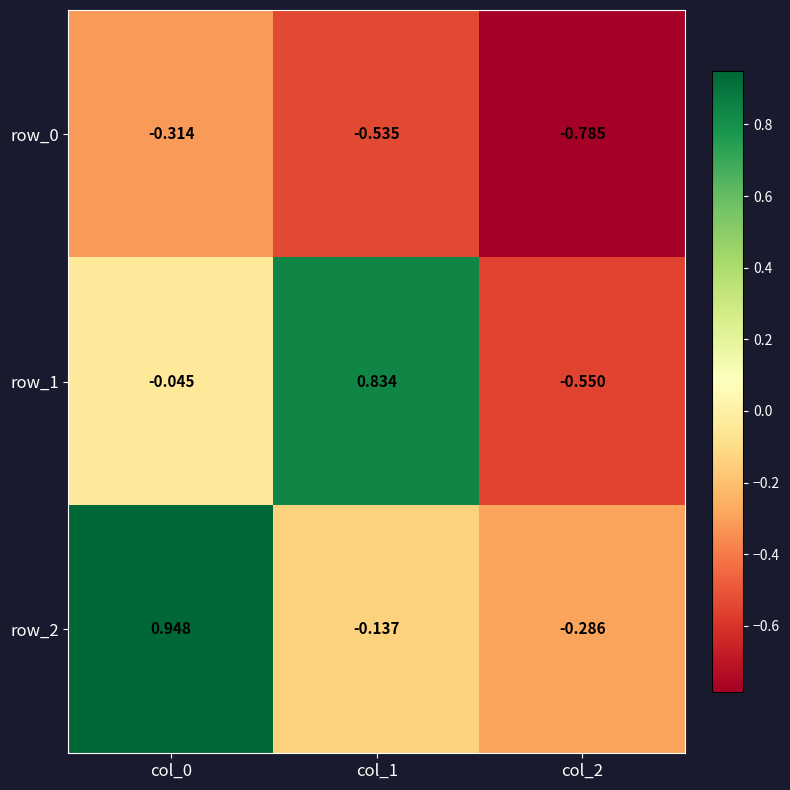

Is the value of row_0 at col_2 greater than the value of row_1 at col_2?

No